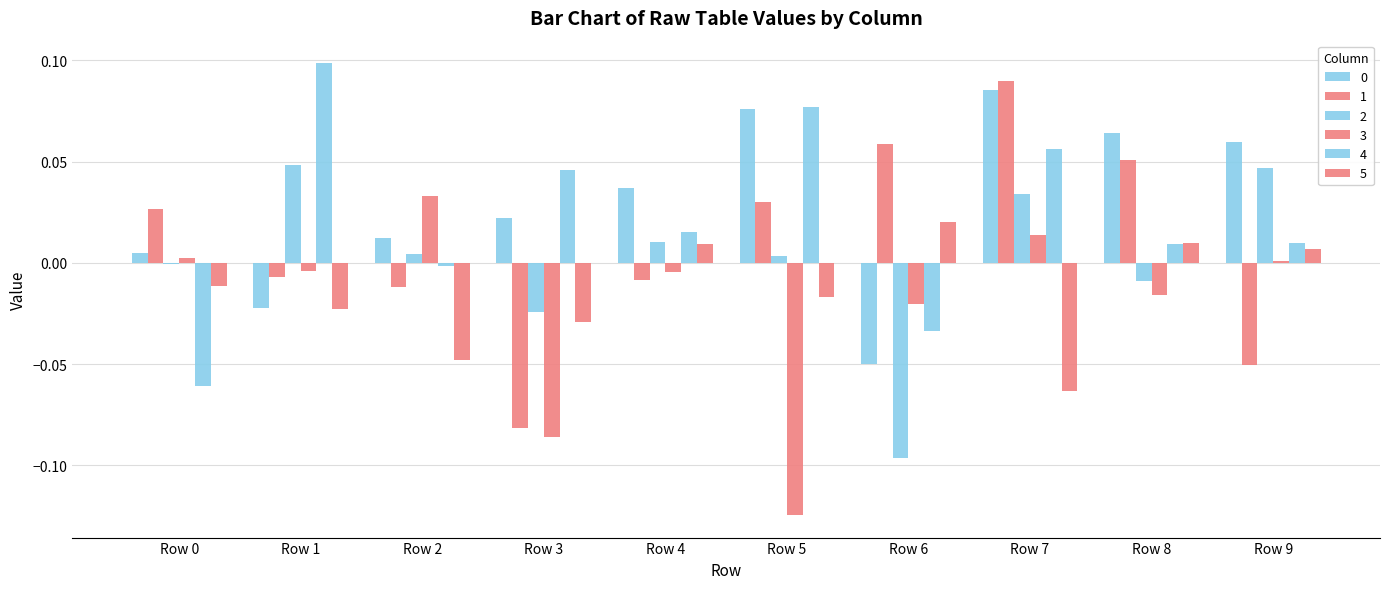

What is the difference between the maximum and minimum values in the 5 series?

0.1